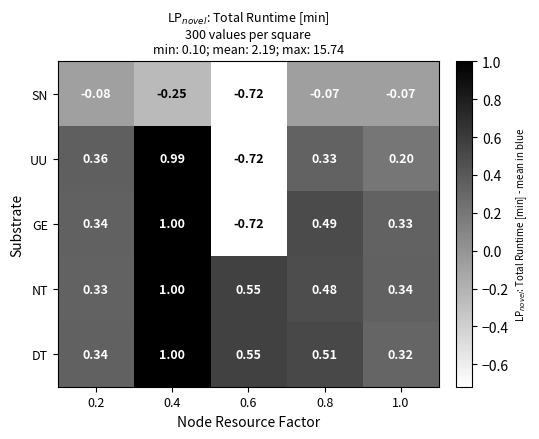

Is the value of SN at 0.4 greater than the value of DT at 0.4?

No